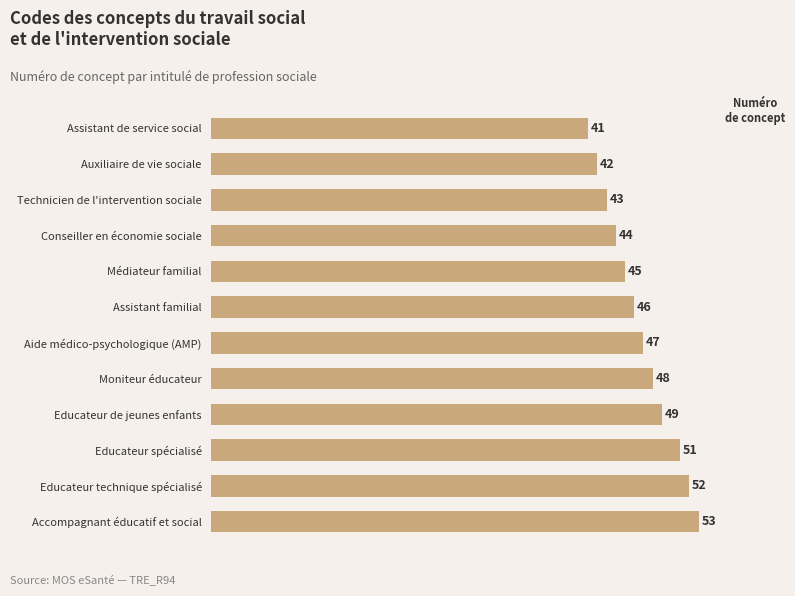

What is the label of the 7th bar from the top?

Aide médico-psychologique (AMP)